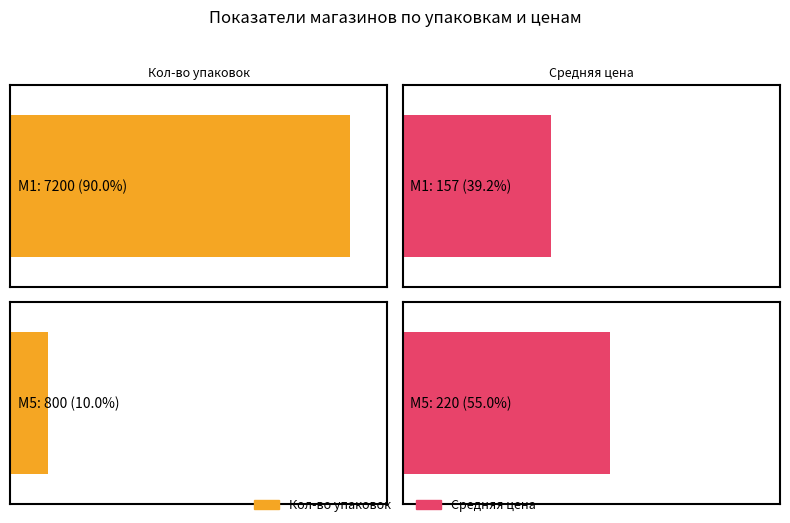

Is the value of Средняя цена at M1 greater than the value of Среднее кол-во упаковок at M1?

No